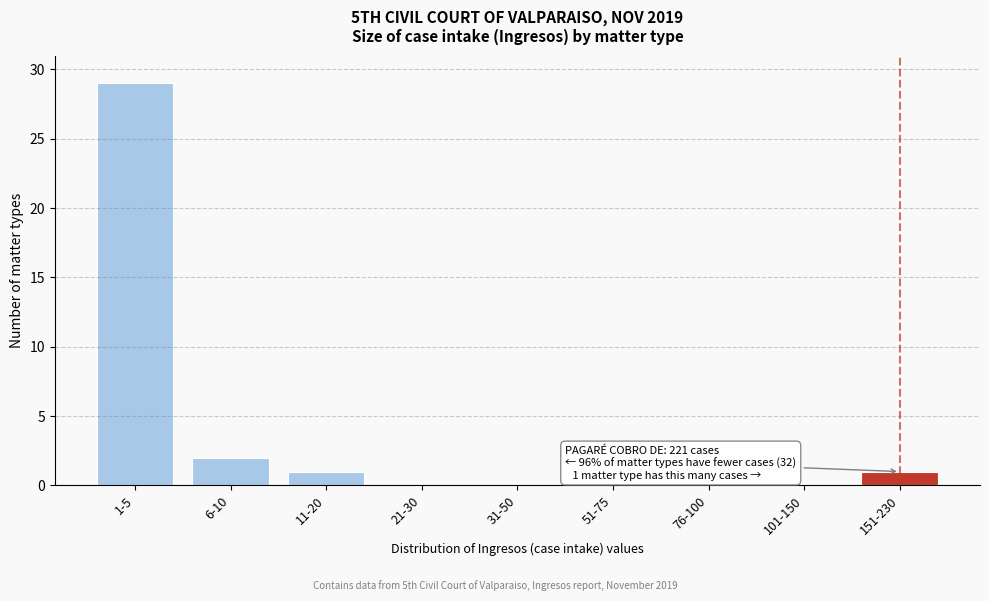

Reading left to right, extract all data points from this chart.

1-5=29	6-10=2	11-20=1	21-30=0	31-50=0	51-75=0	76-100=0	101-150=0	151-230=1